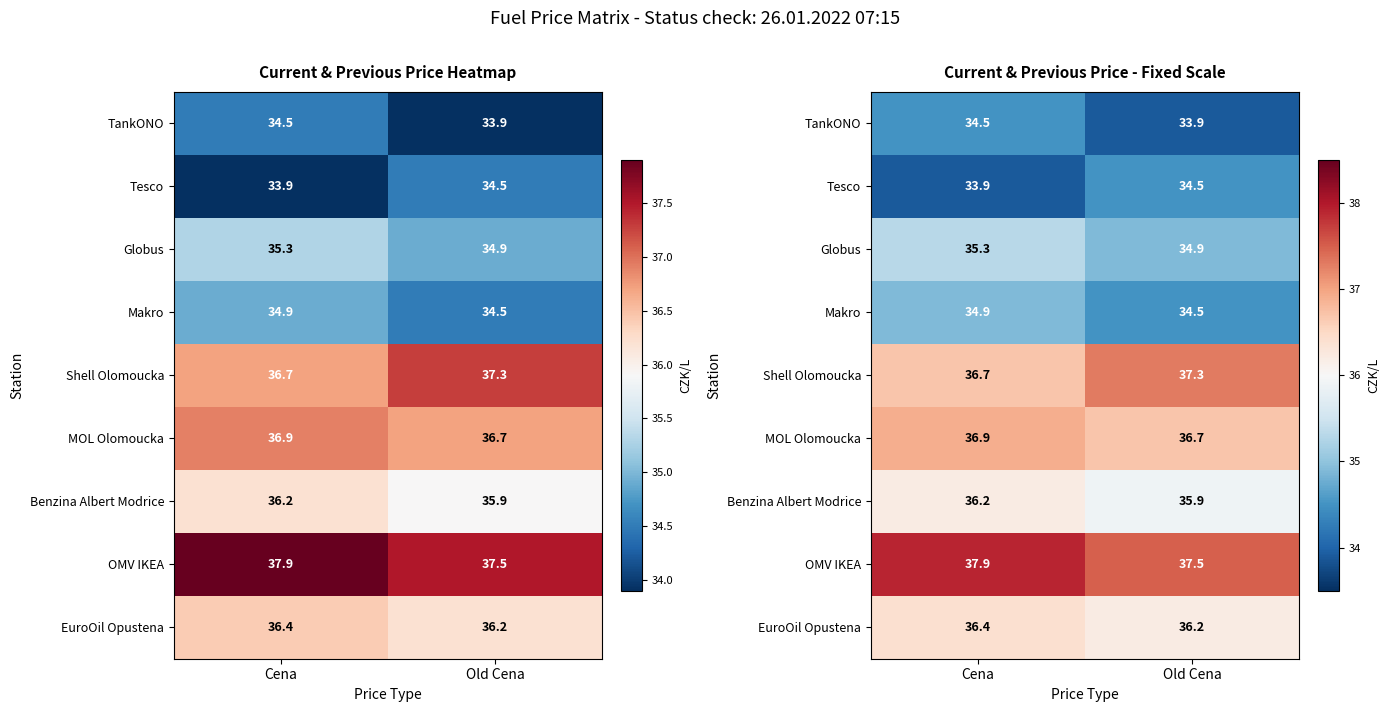

How many OMV IKEA values are between 37 and 38?

2